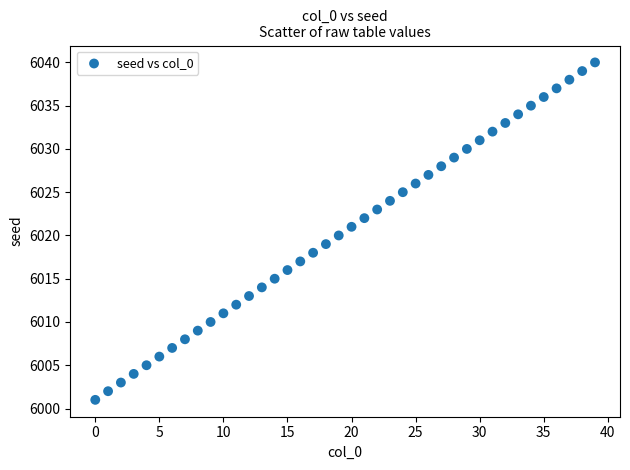

What is the range of Y values (max minus min)?

39